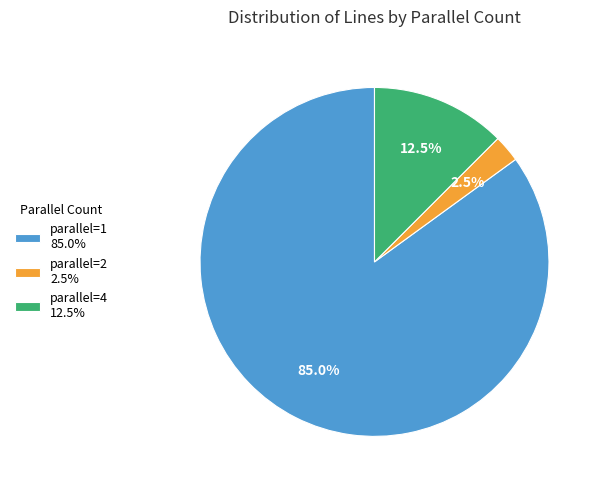

Is there any slice that represents more than half of the pie?

Yes